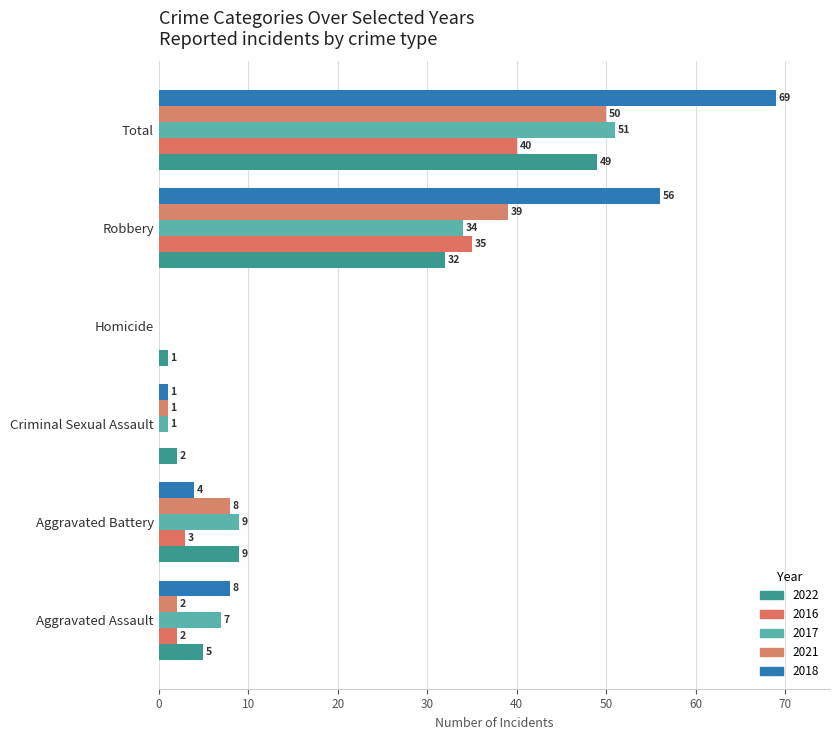

What is the spread (max minus min) of values at Criminal Sexual Assault?

2